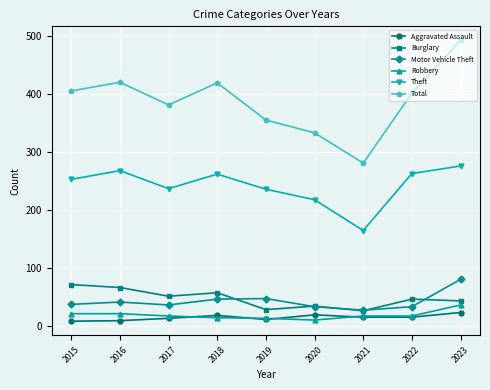

In Theft, how many points are higher than both neighbors (excluding endpoints)?

2